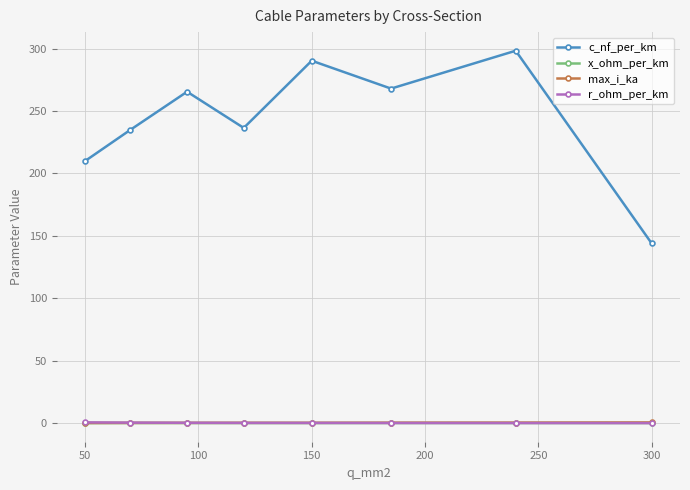

What is the value of the x_ohm_per_km point at the 8th from the left?

0.1